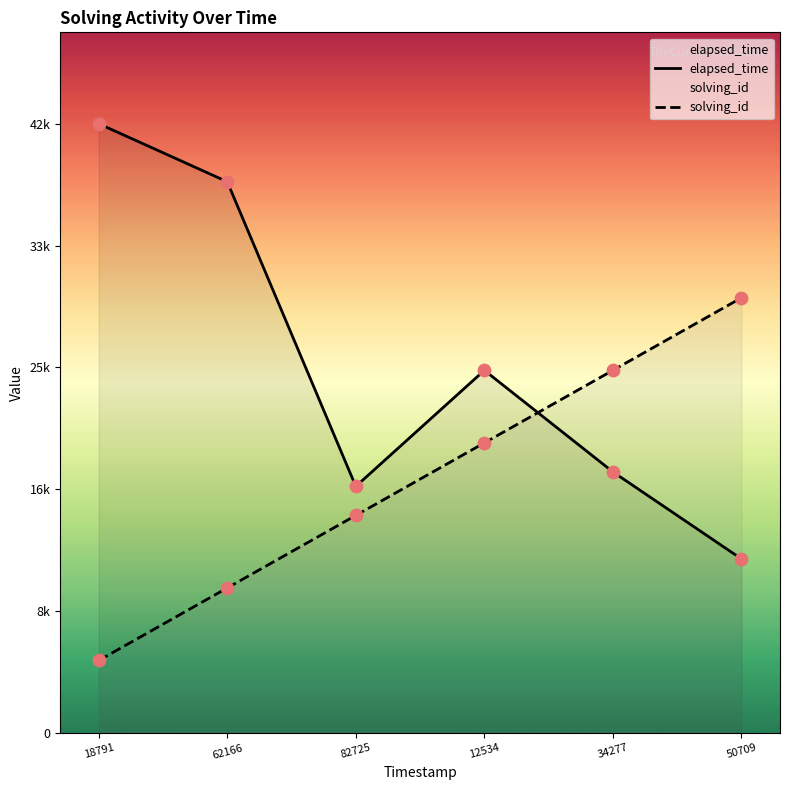

What is the total value across all series at 62166?

48000